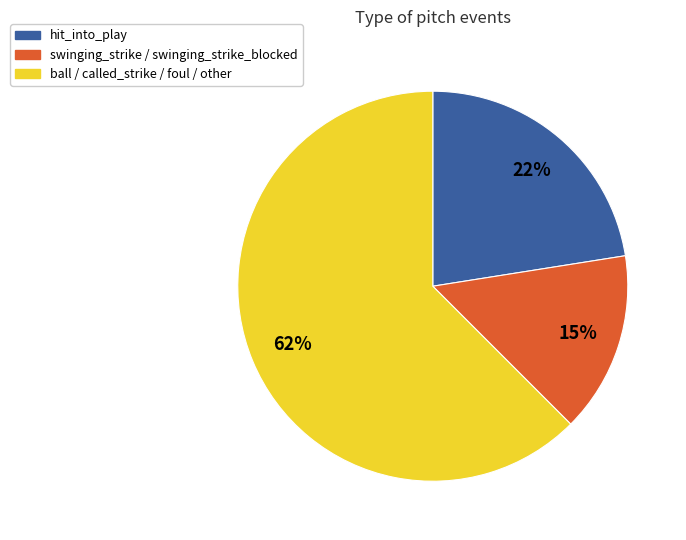

Count the number of slices in the pie.

3